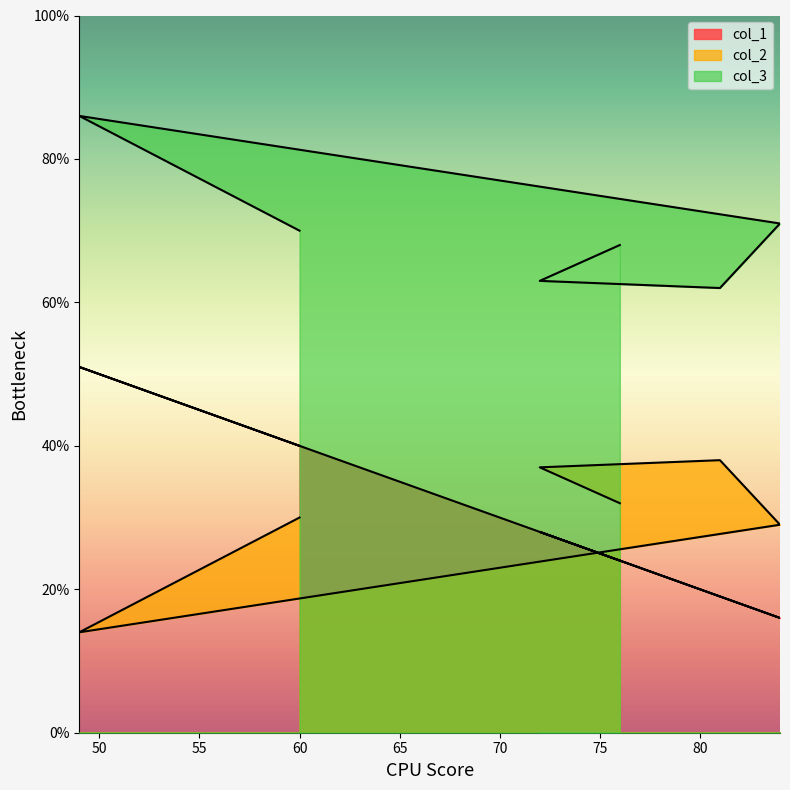

Does the chart display data point markers on the line(s)?

No